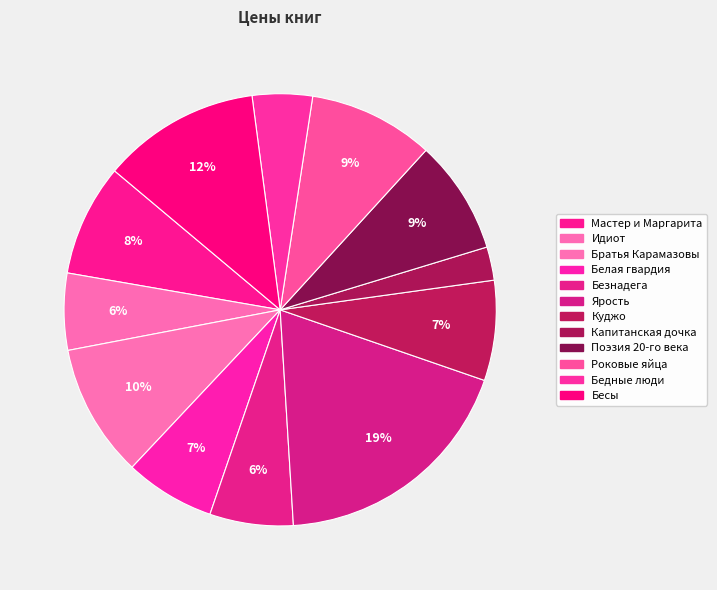

How many slices are in this pie chart?

12